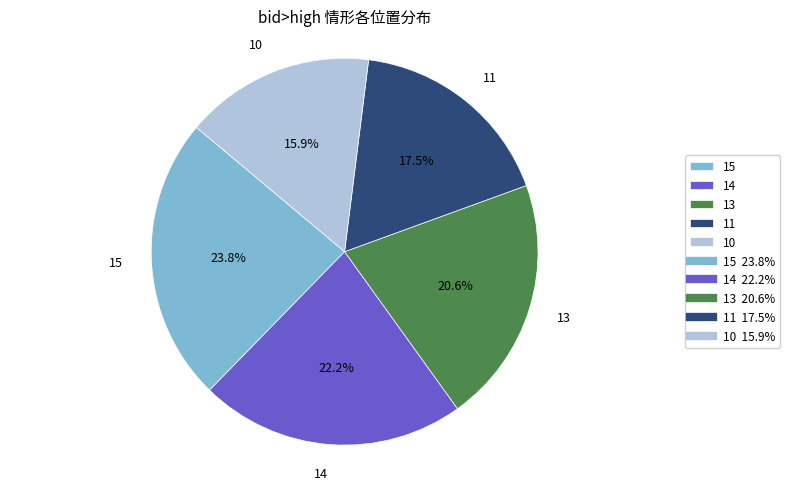

What is the smallest slice in the pie chart?

10